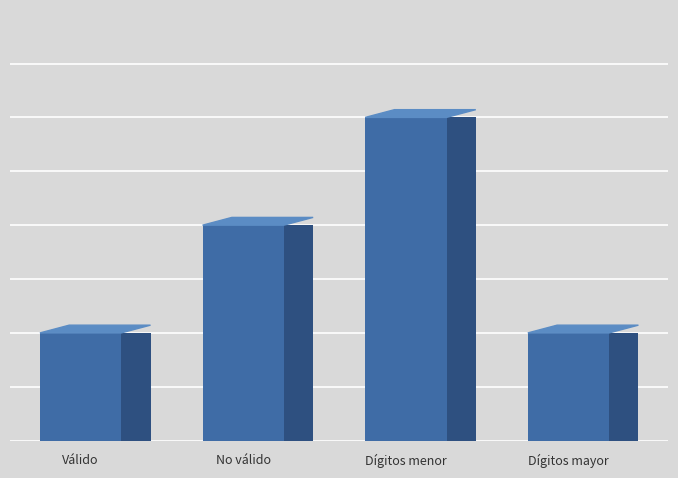

Rank the categories by value from highest to lowest.

Dígitos menor, No válido, Válido, Dígitos mayor